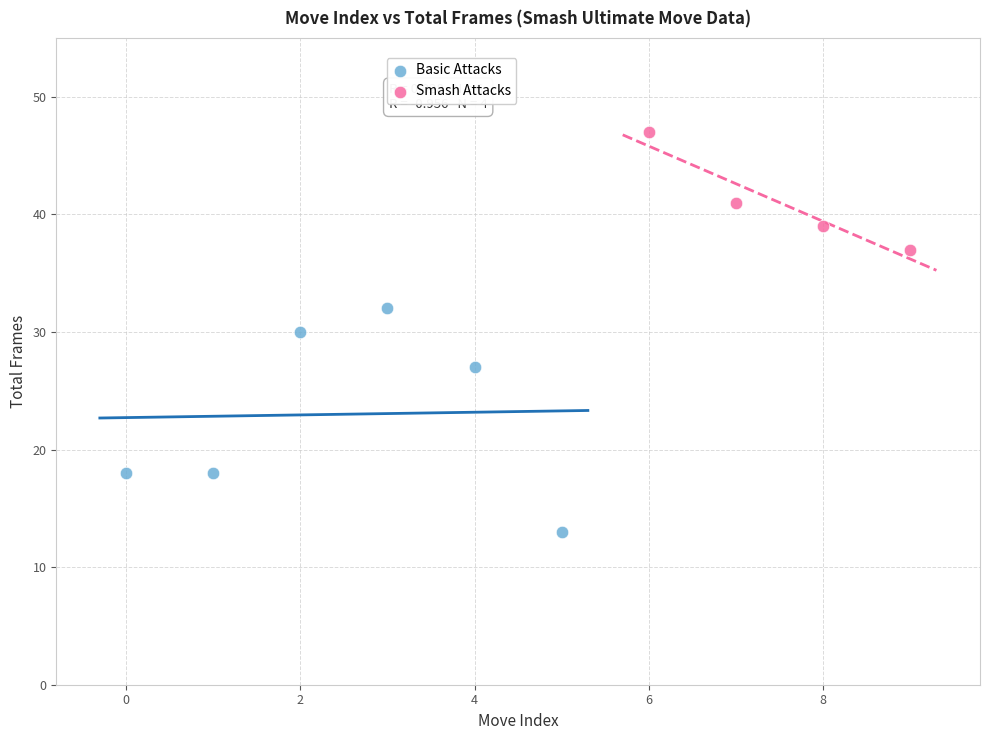

Which series has the largest Y range (max minus min)?

Basic Attacks